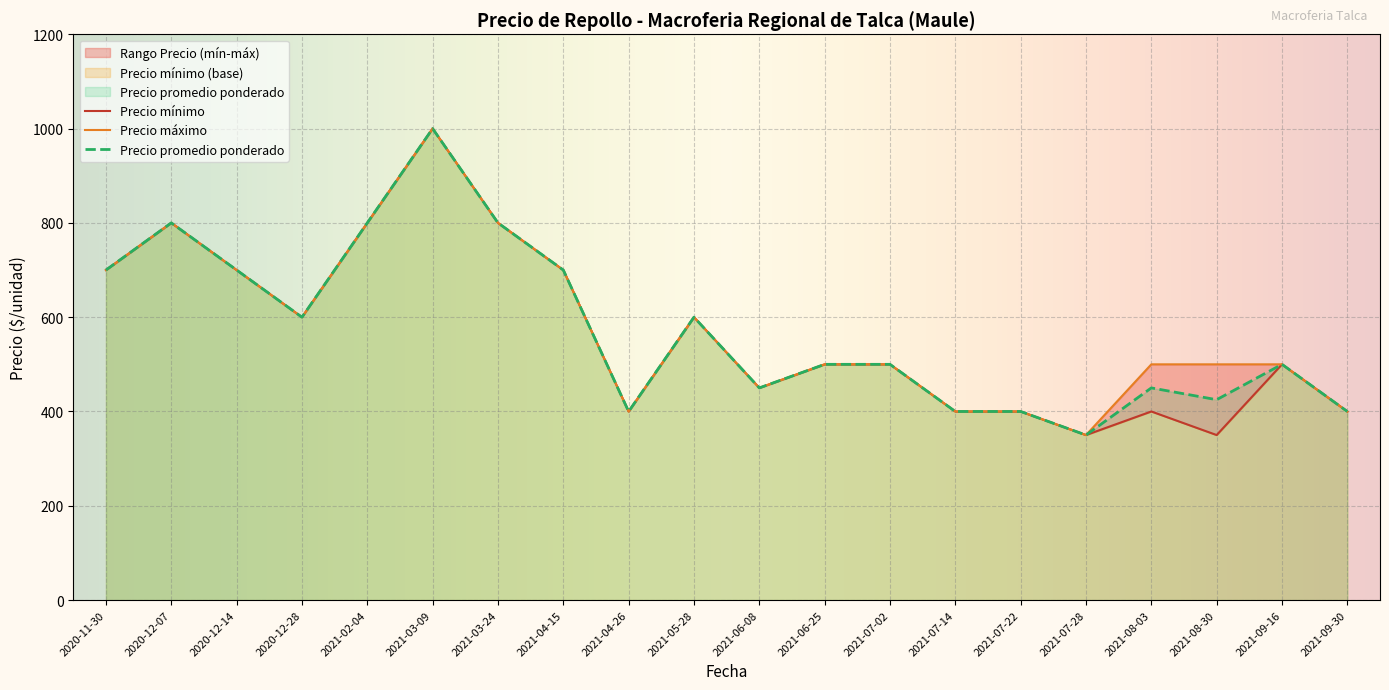

Which category has the highest value in the Precio promedio ponderado series?

2021-03-09